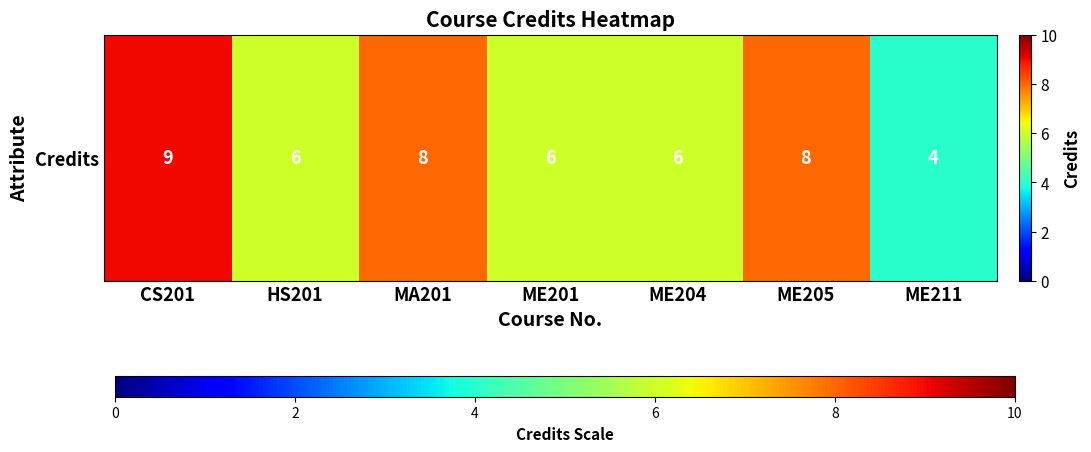

How many series are shown in this chart?

1